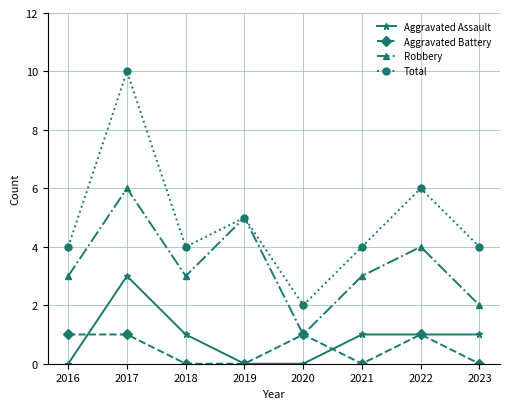

Reading left to right, list all the values displayed in this chart.

Aggravated Assault: 2016=0	2017=3	2018=1	2019=0	2020=0	2021=1	2022=1	2023=1
Aggravated Battery: 2016=1	2017=1	2018=0	2019=0	2020=1	2021=0	2022=1	2023=0
Robbery: 2016=3	2017=6	2018=3	2019=5	2020=1	2021=3	2022=4	2023=2
Total: 2016=4	2017=10	2018=4	2019=5	2020=2	2021=4	2022=6	2023=4